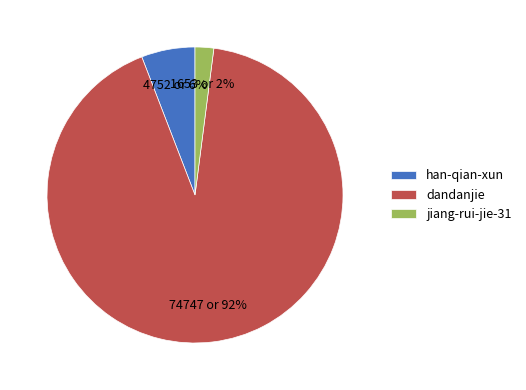

Which slice is the smallest?

jiang-rui-jie-31